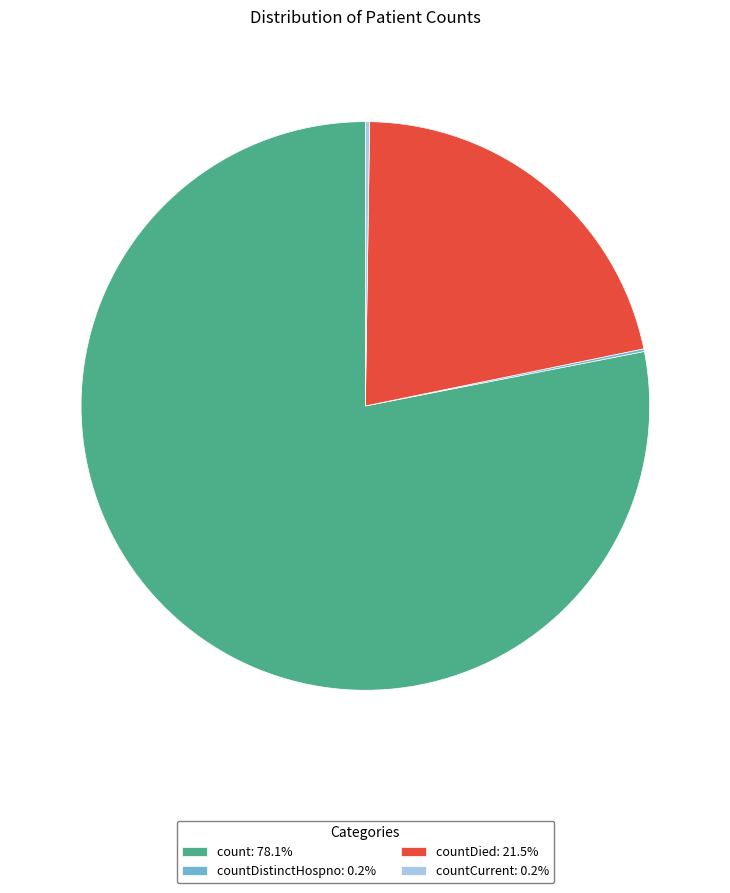

Is there any slice that represents more than half of the pie?

Yes